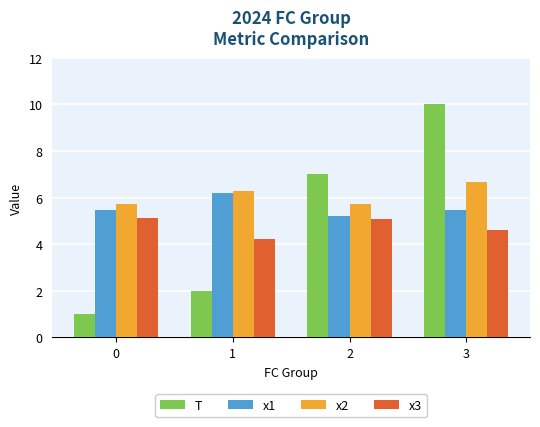

At how many categories does at least one series exceed 2?

4